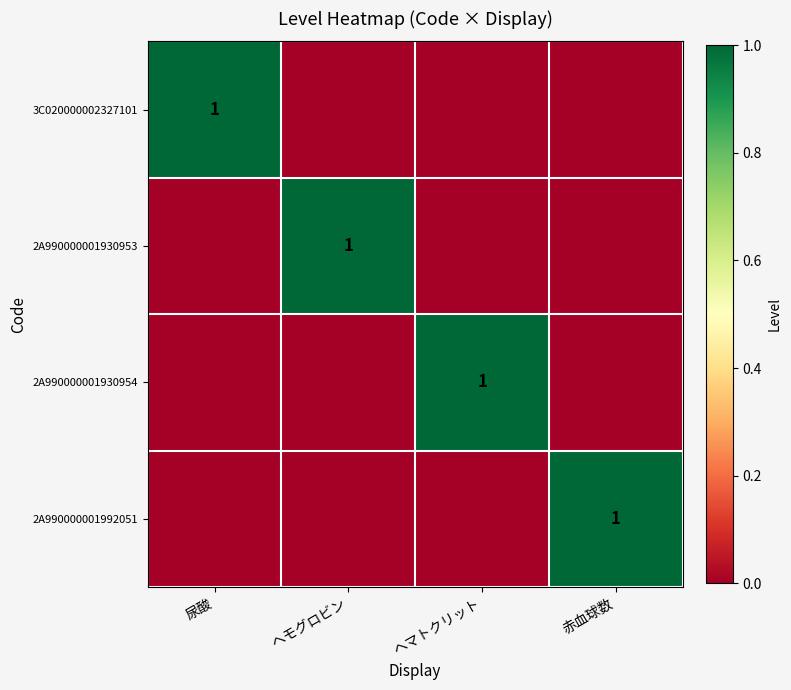

At which category does the chart reach its minimum across all series?

ヘモグロビン